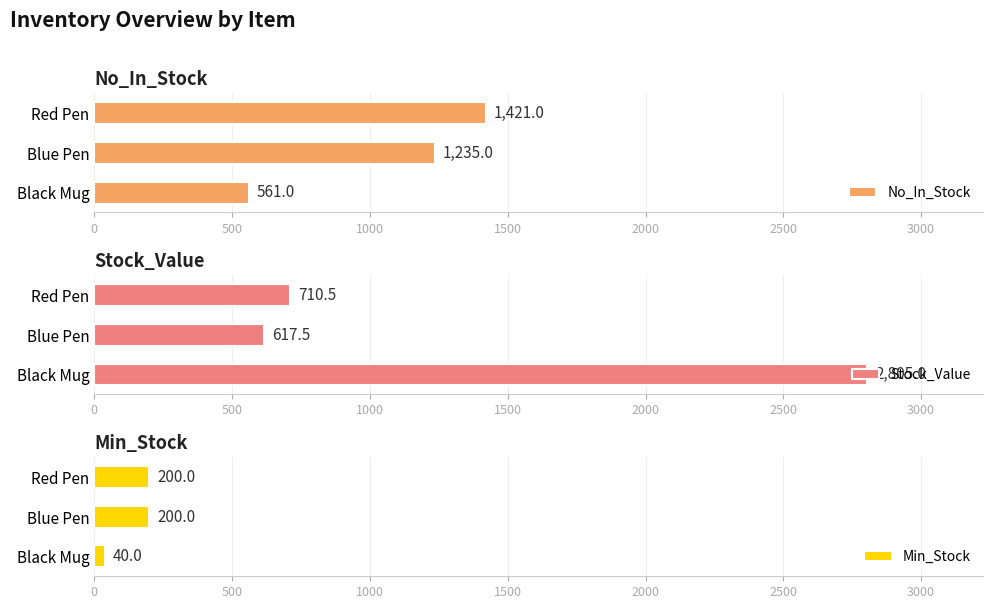

What is the lowest value of the Min_Stock series?

40